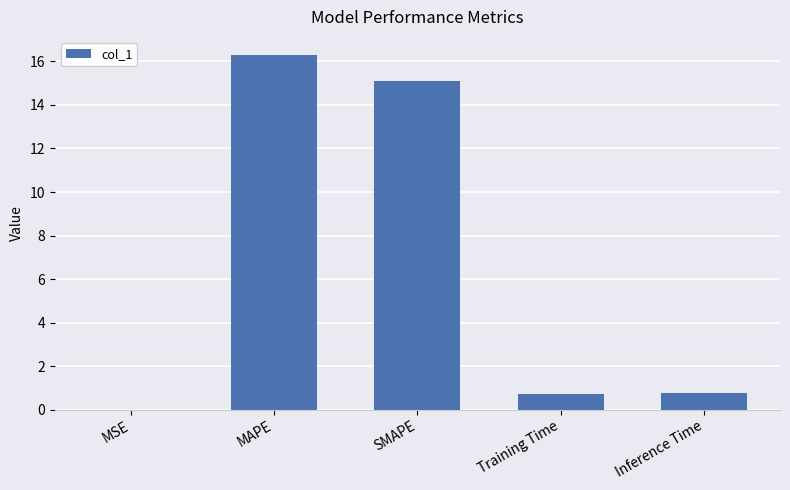

Is it true that the value at SMAPE is 15.1?

True